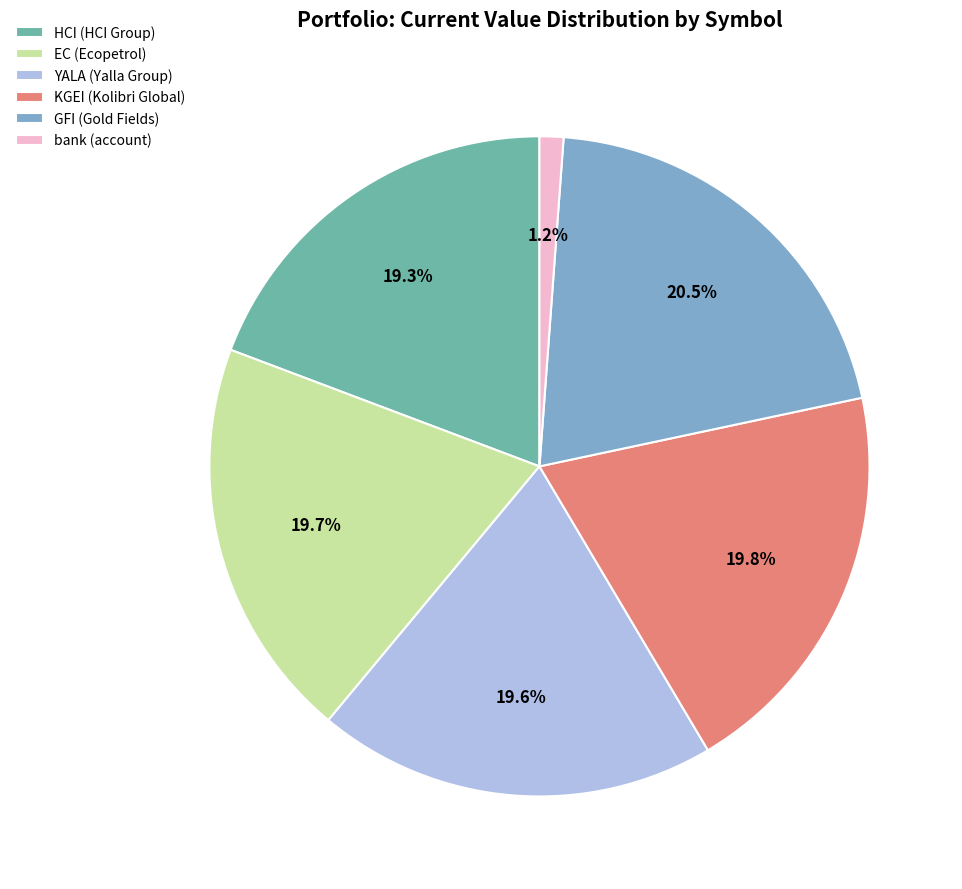

Does EC account for over 50% of the chart?

No